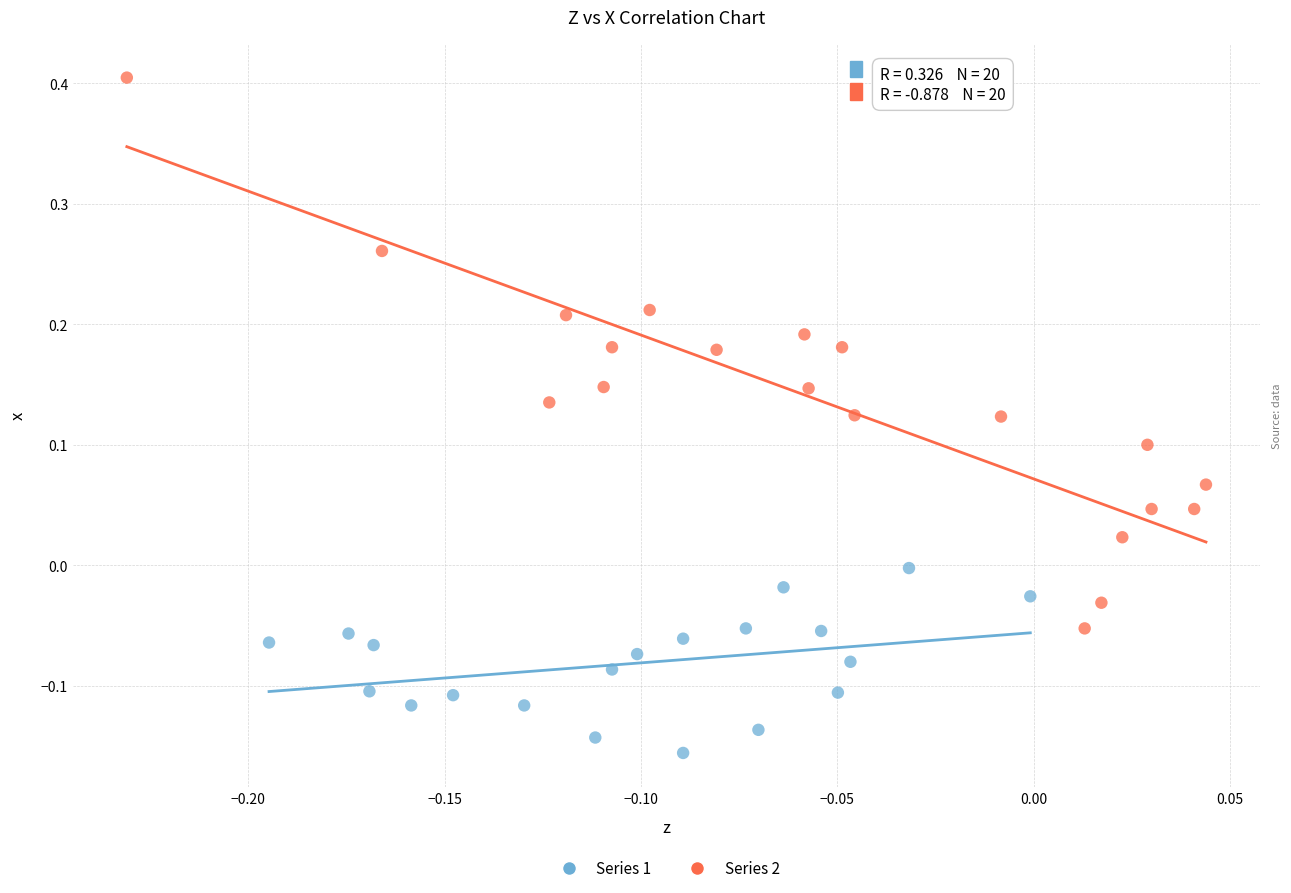

Which series contains the lowest Y value?

Series 1